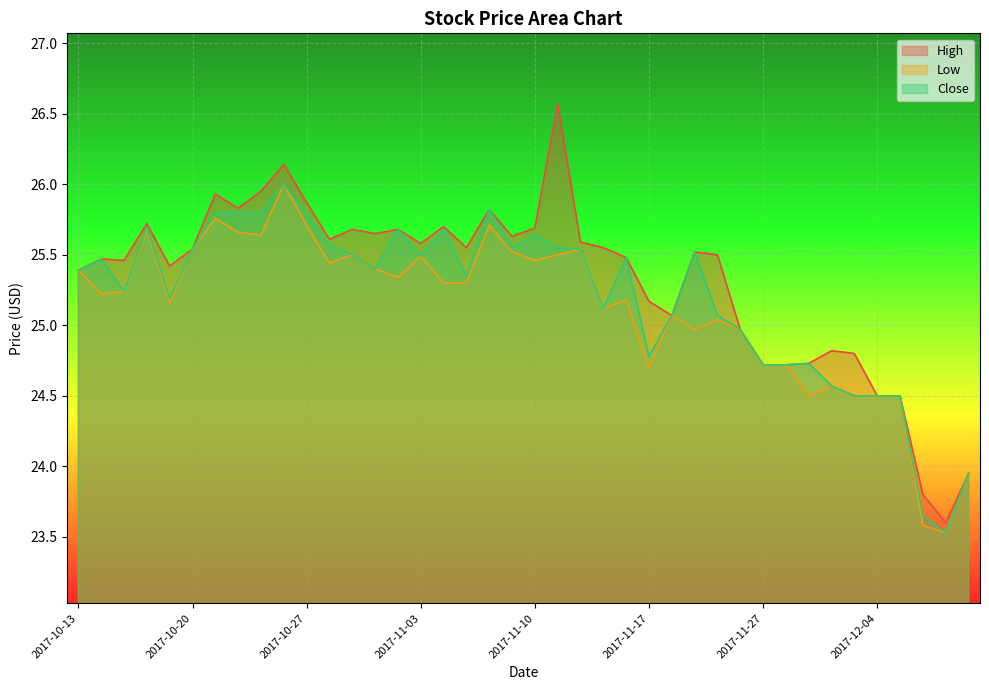

What are all the series names shown in the legend?

High, Low, Close